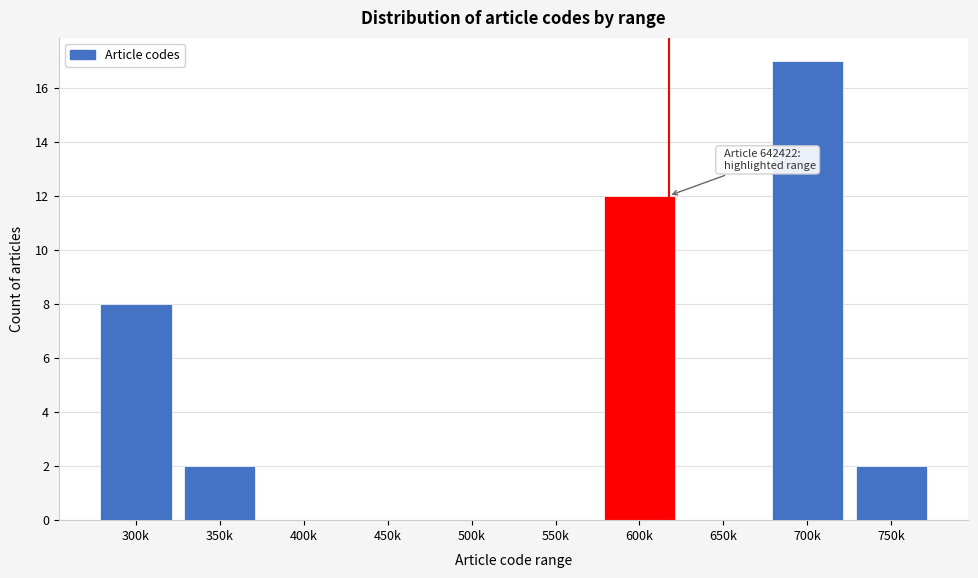

Reading right to left, what are all the values shown in this chart?

750k=2	700k=17	650k=0	600k=12	550k=0	500k=0	450k=0	400k=0	350k=2	300k=8